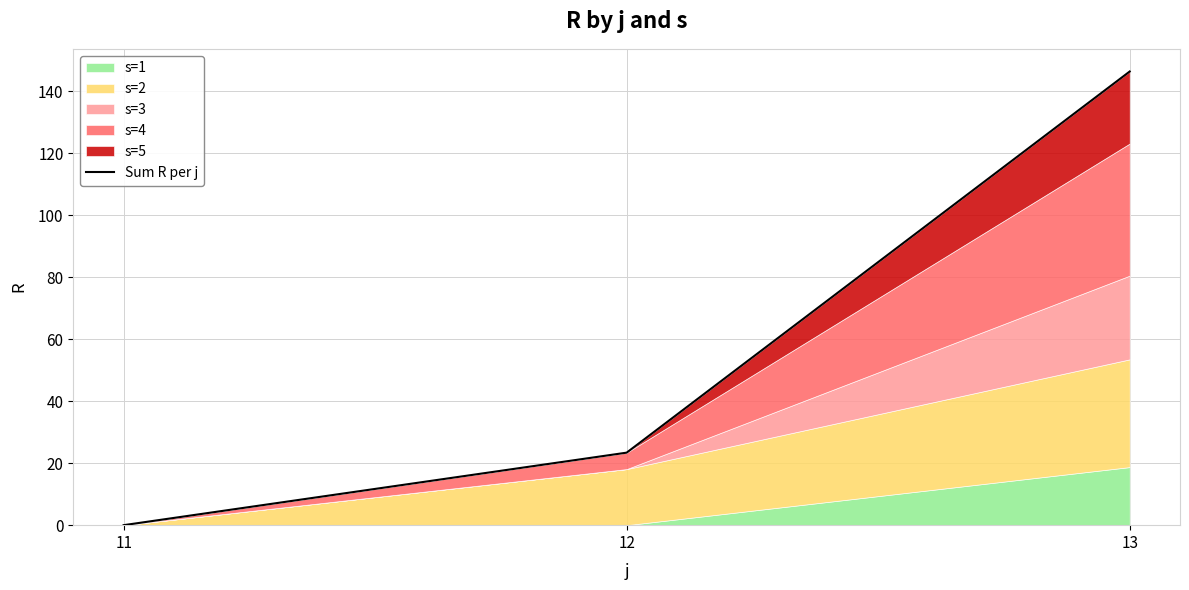

How many values exceed 23?

2